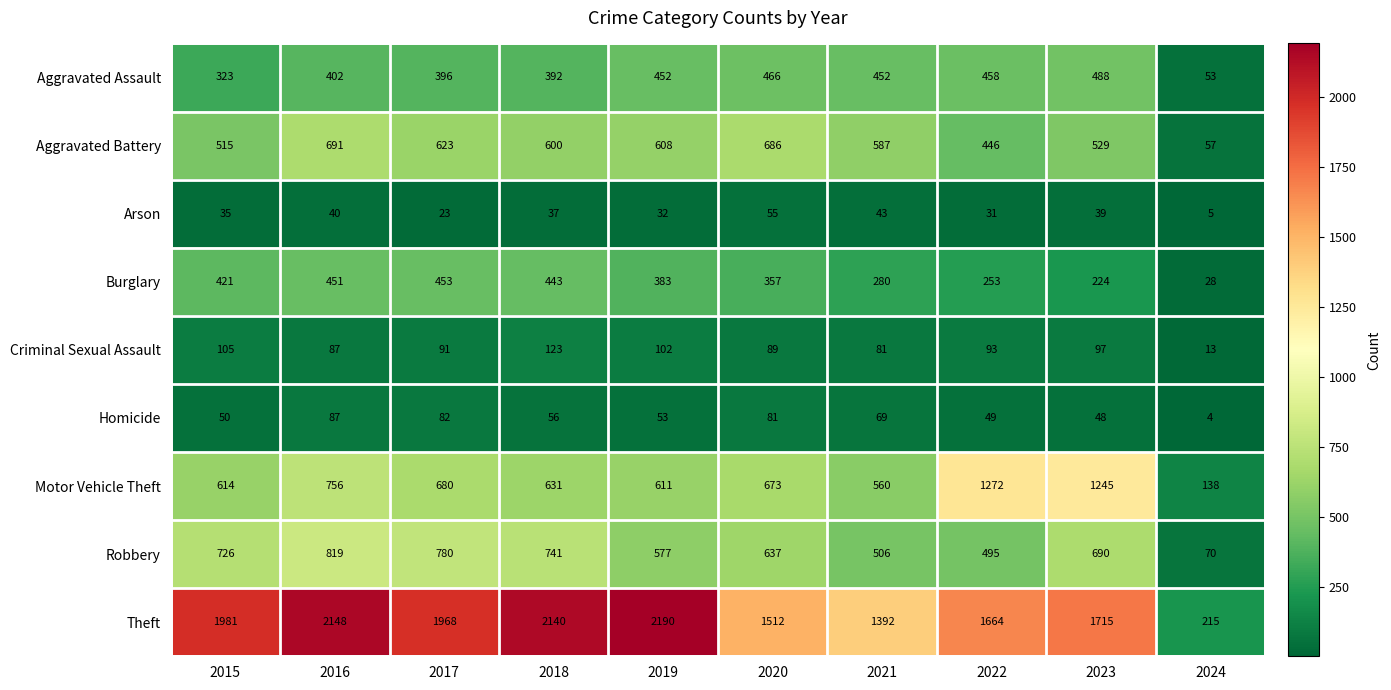

At which label does Criminal Sexual Assault first exceed 93?

2015